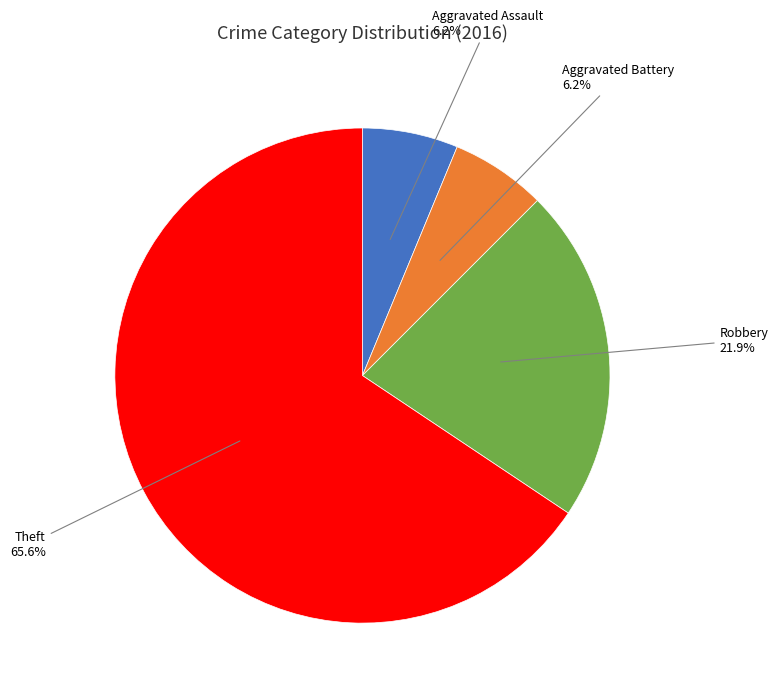

To the nearest percent, what percentage of the pie is Theft?

66%